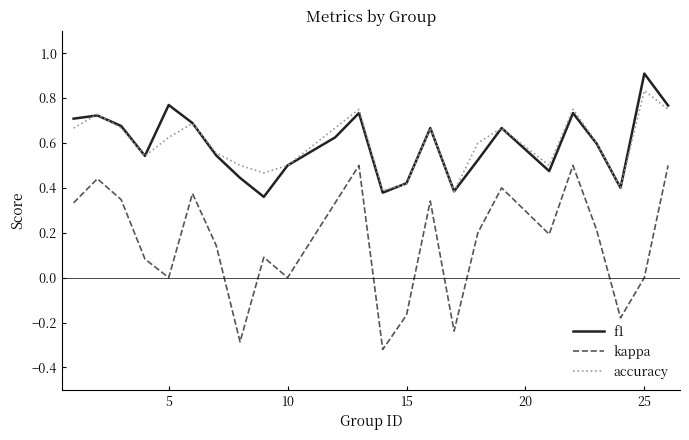

What is the greatest value displayed?

0.9